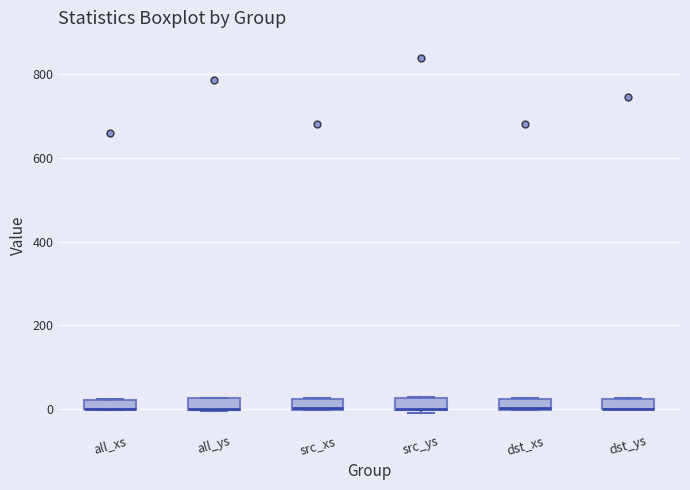

Where is the lower edge of the box for src_xs on the y-axis? The values are not printed on the chart, so give them approximately, as read against the axis.

0